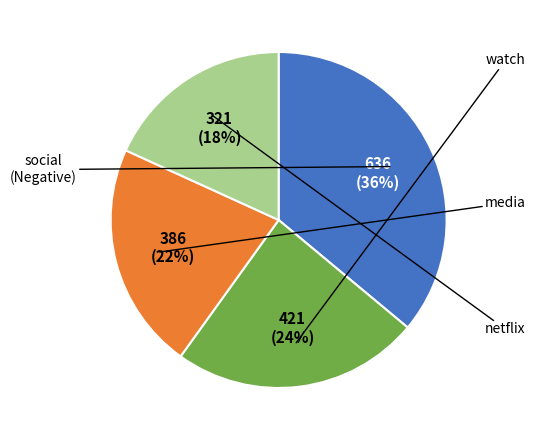

How many slices are in this pie chart?

4